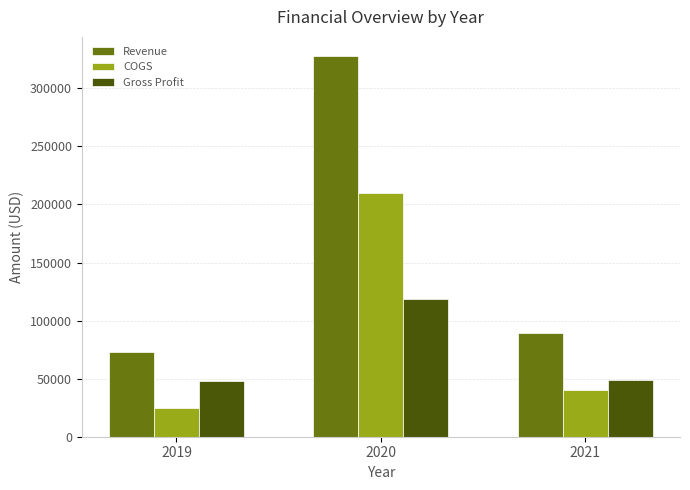

What is the highest value of the COGS series?

209662